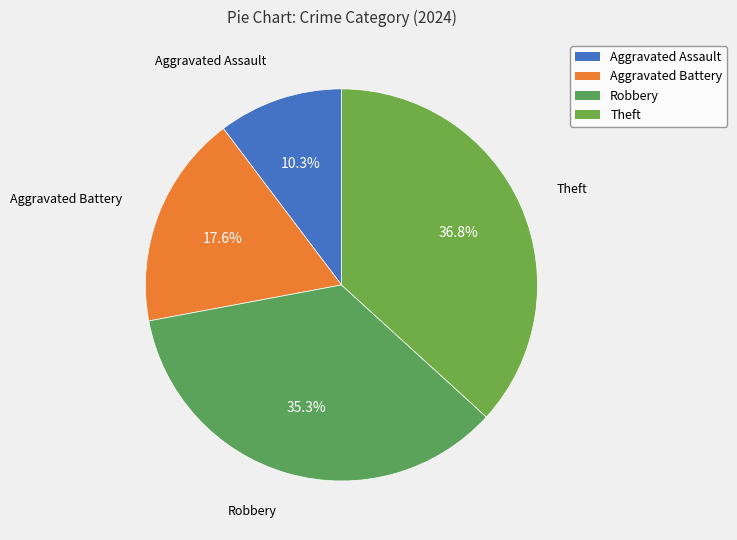

Does any single category account for the majority?

No